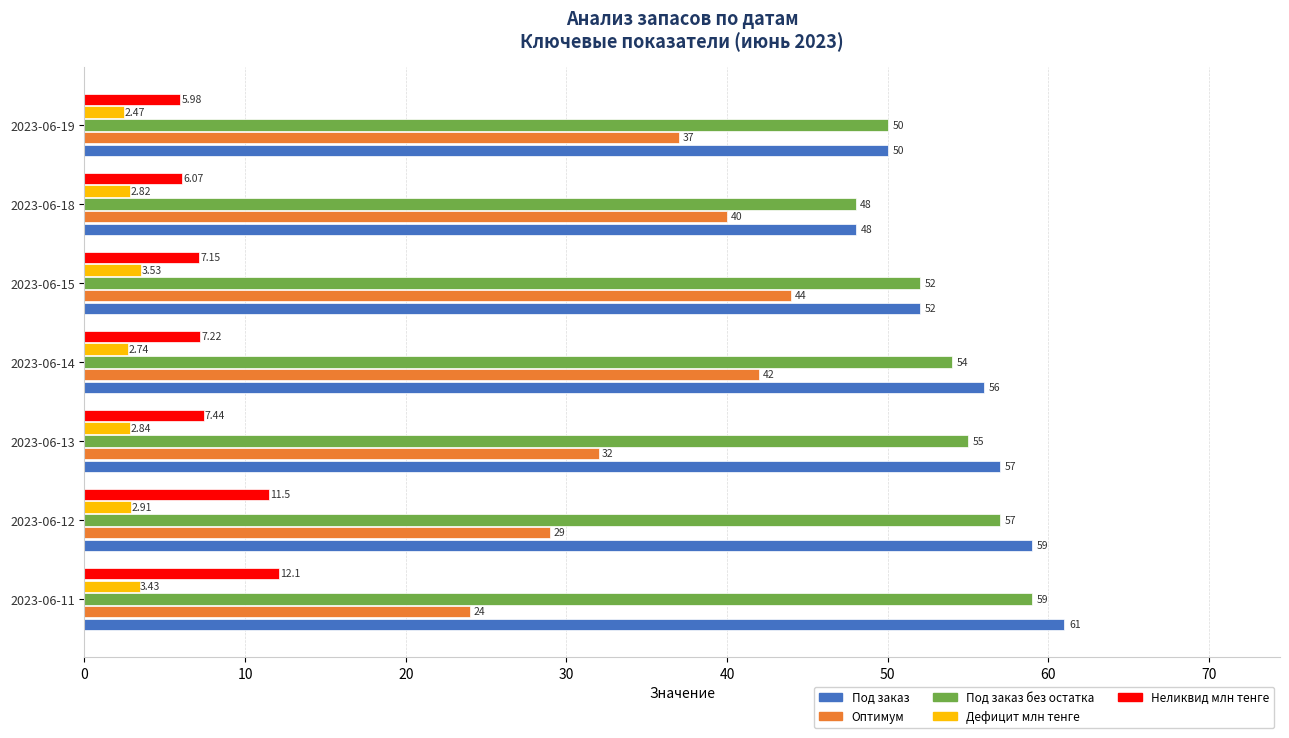

What is the sum of all Под заказ без остатка values?

375.0